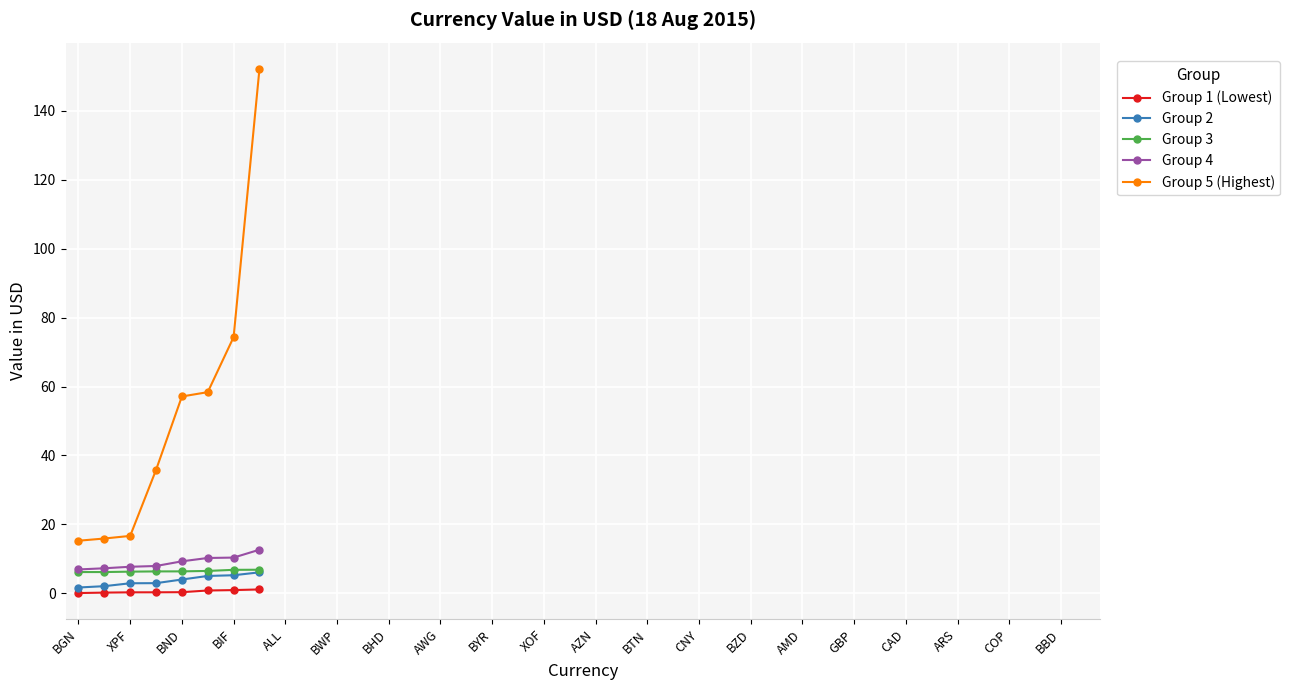

True or false: Group 1 (Lowest) and Group 4 intersect in this chart.

False